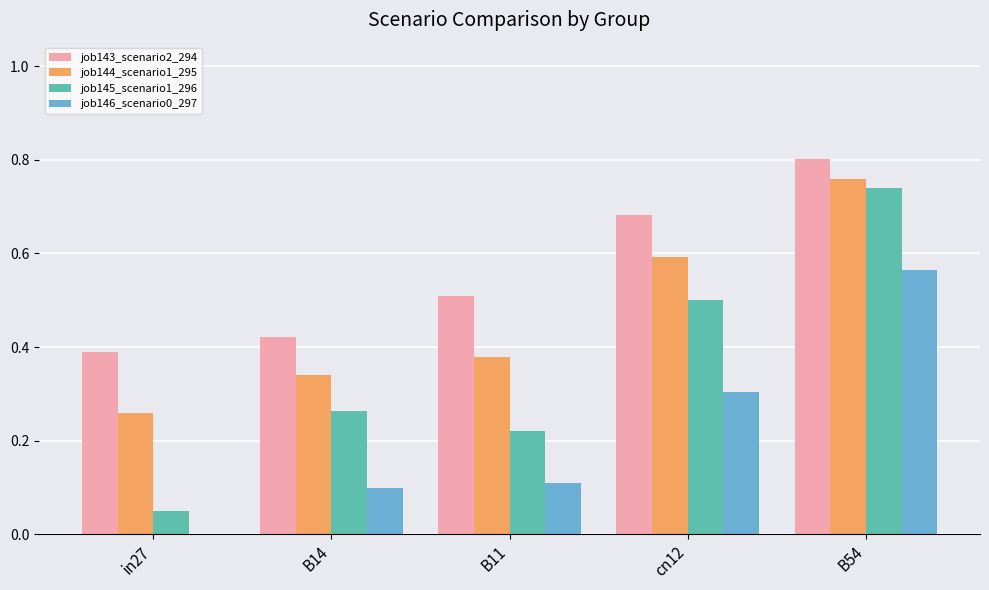

Between in27 and cn12, which series saw the biggest shift?

job145_scenario1_296